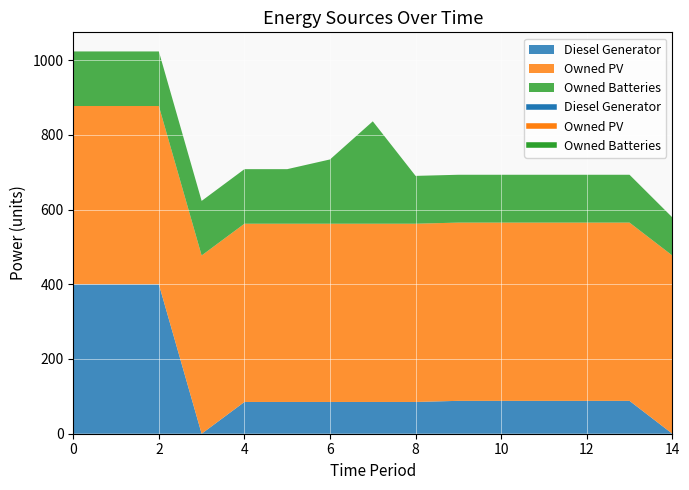

Between 3 and 10, which series saw the biggest shift?

Diesel Generator